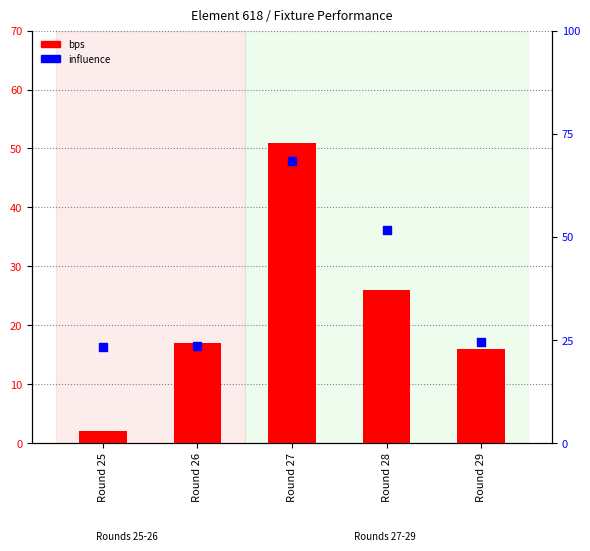

Which series has the largest total across all categories?

influence